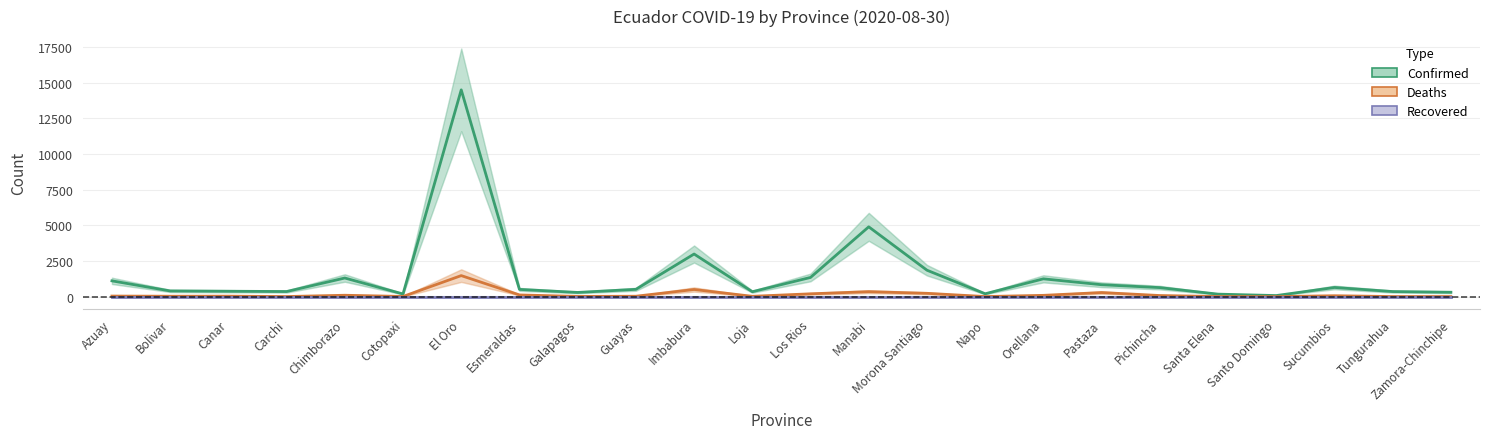

True or false: Deaths and Recovered cross at least once.

False